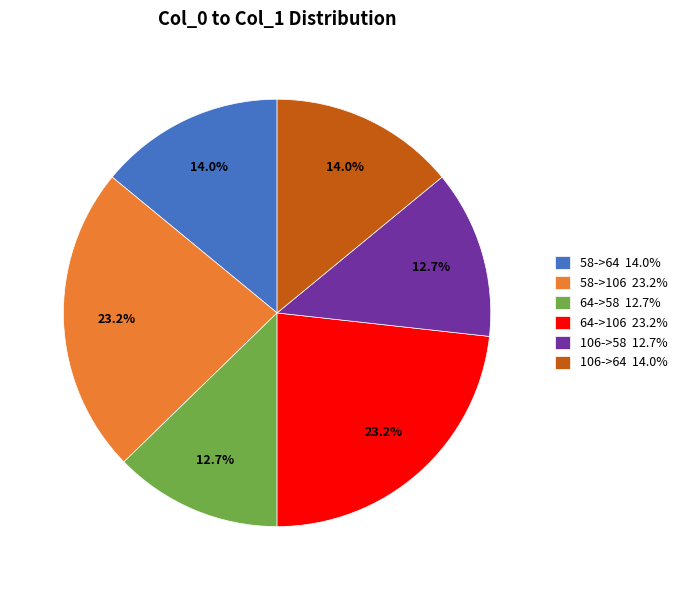

To the nearest percent, what percentage of the pie is 64->106?

23%